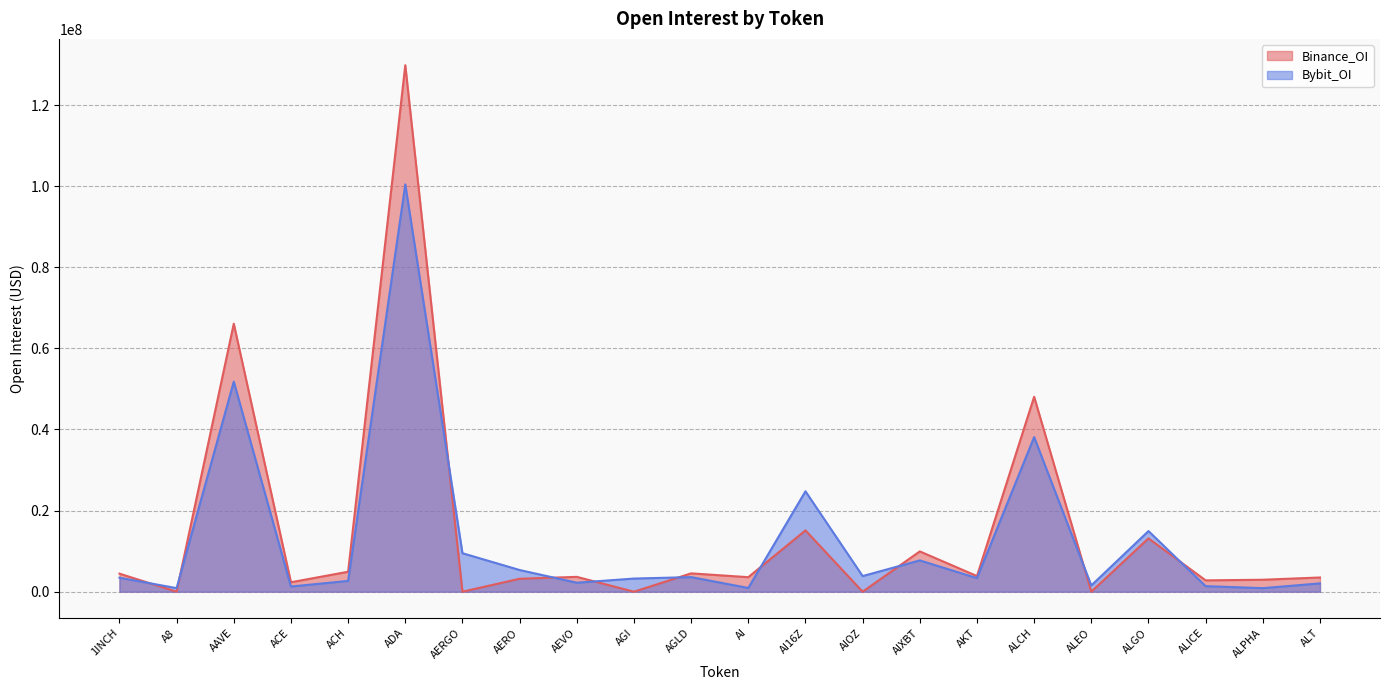

At how many categories does at least one series exceed 63981480?

2